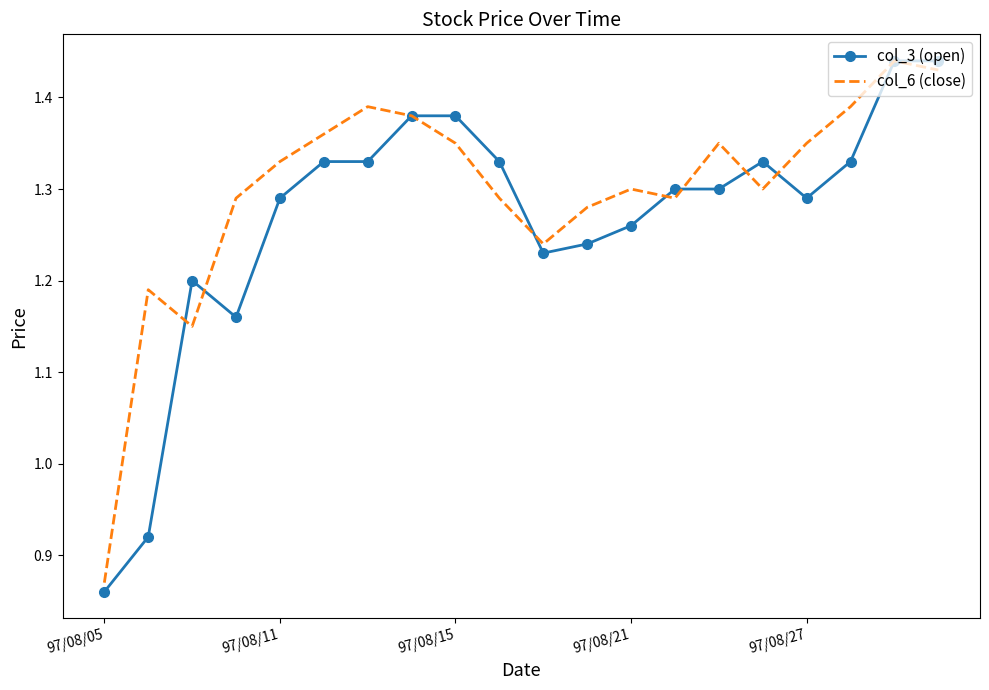

Count the number of data series in this chart.

2